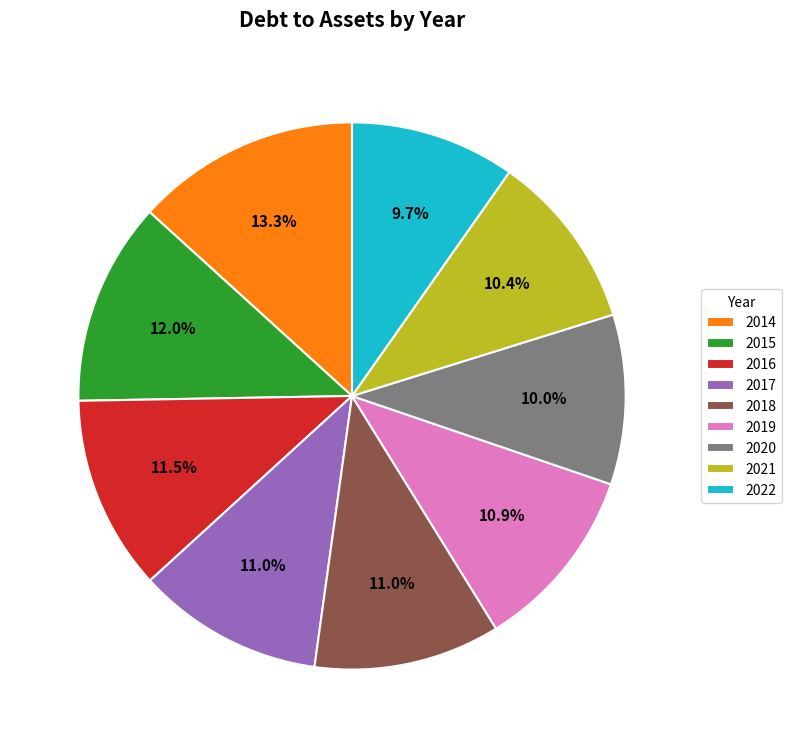

How many segments does this pie chart have?

9